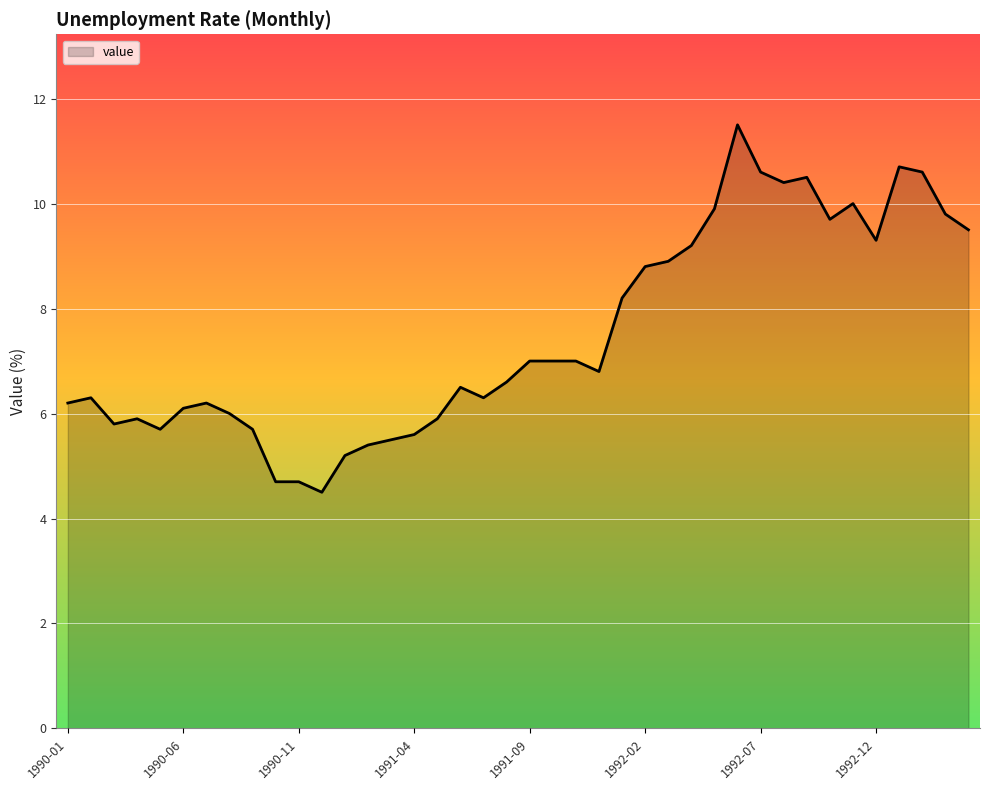

What is the maximum value shown in the chart?

11.5